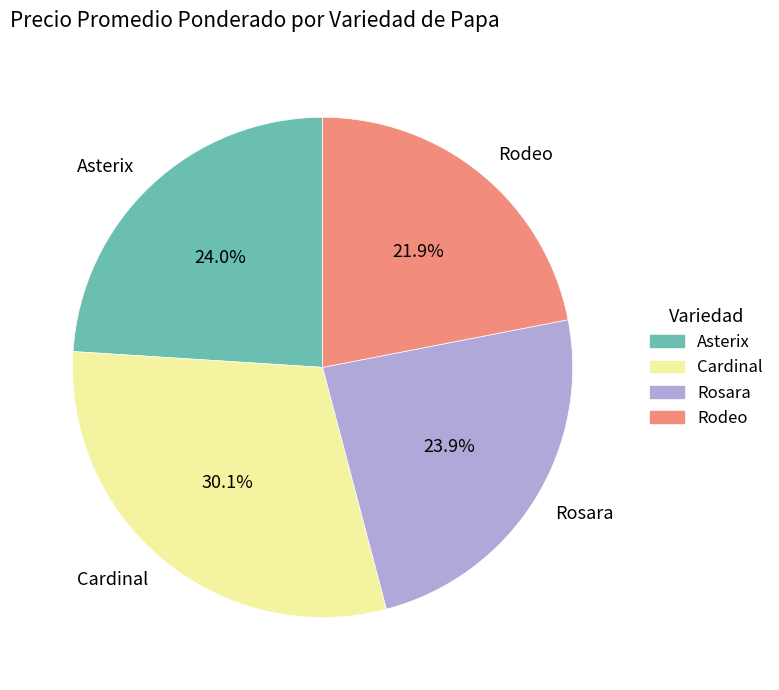

How many segments does this pie chart have?

4